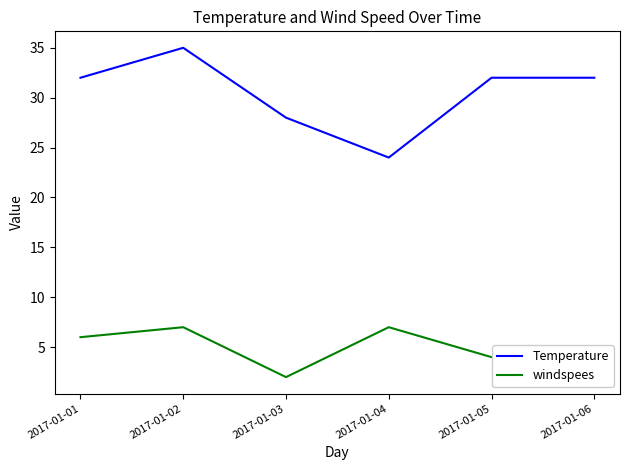

What is the difference between the Temperature values at 2017-01-04 and 2017-01-06?

8